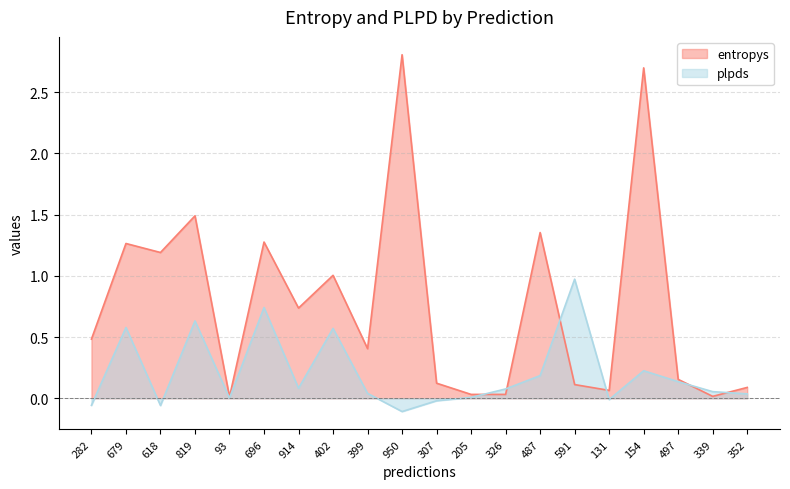

Between 914 and 339, which series saw the biggest shift?

entropys